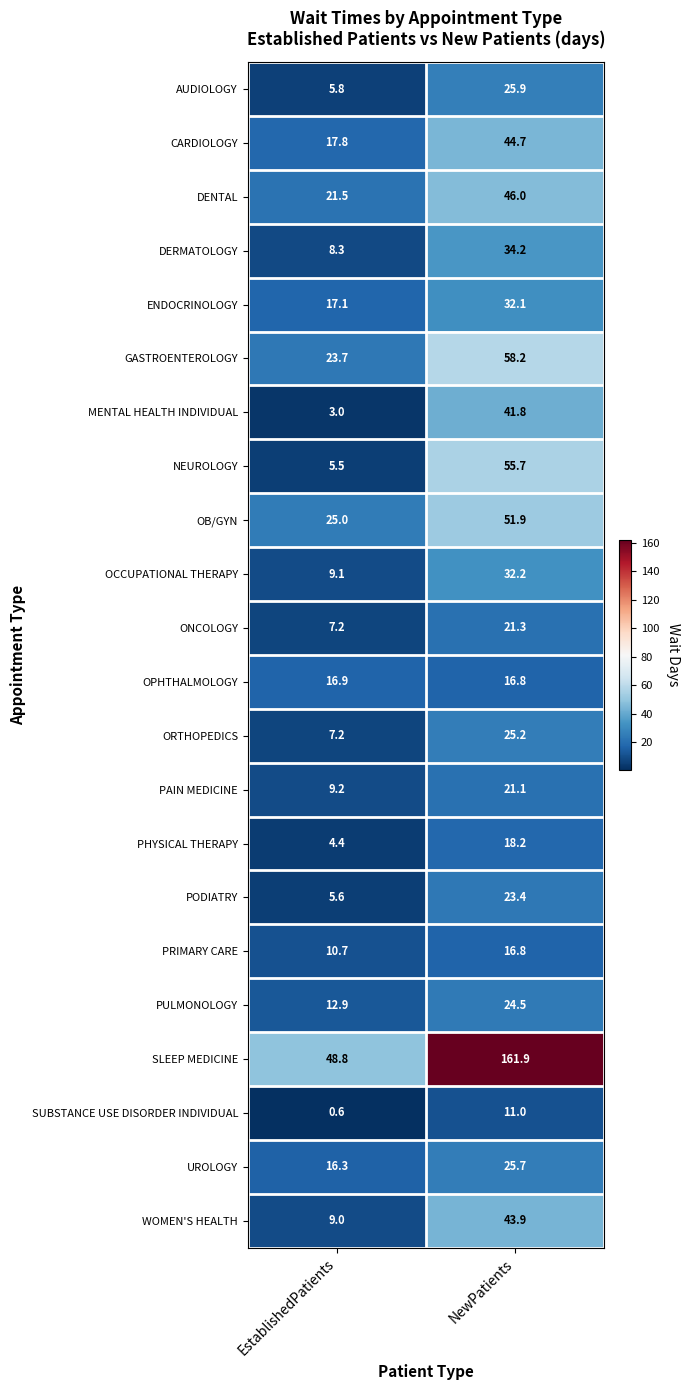

List the series in order of their peak value, lowest first.

SUBSTANCE USE DISORDER INDIVIDUAL, PRIMARY CARE, OPHTHALMOLOGY, PHYSICAL THERAPY, PAIN MEDICINE, ONCOLOGY, PODIATRY, PULMONOLOGY, ORTHOPEDICS, UROLOGY, AUDIOLOGY, ENDOCRINOLOGY, OCCUPATIONAL THERAPY, DERMATOLOGY, MENTAL HEALTH INDIVIDUAL, WOMEN'S HEALTH, CARDIOLOGY, DENTAL, OB/GYN, NEUROLOGY, GASTROENTEROLOGY, SLEEP MEDICINE